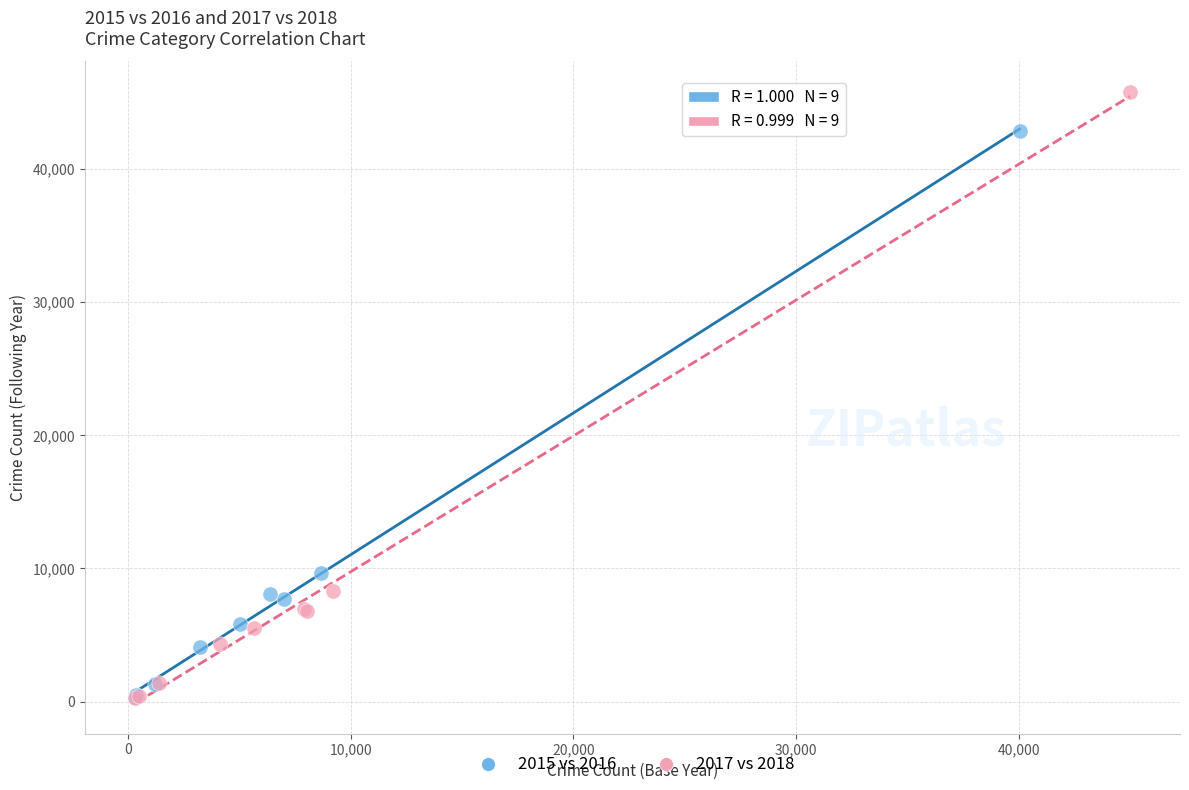

What are all the series names shown in the legend?

2015 vs 2016, 2017 vs 2018